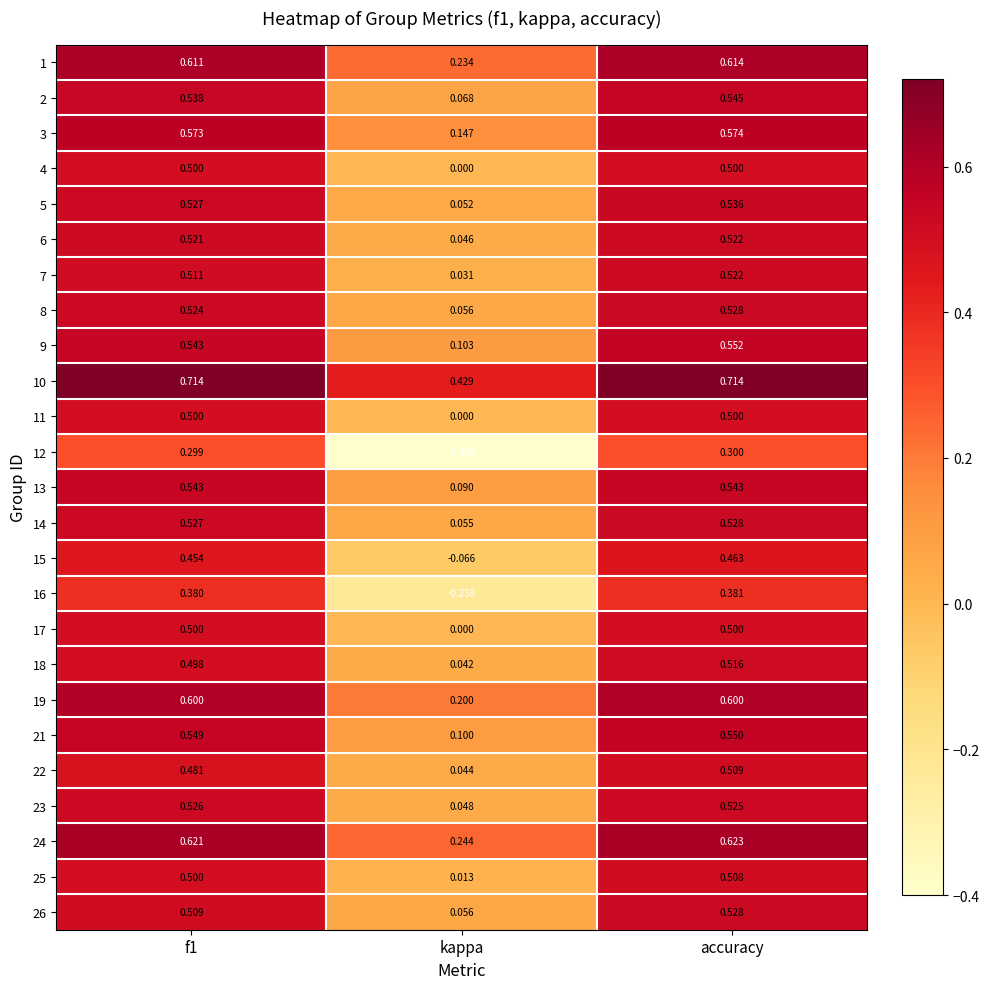

At which label does 2 reach its peak?

accuracy